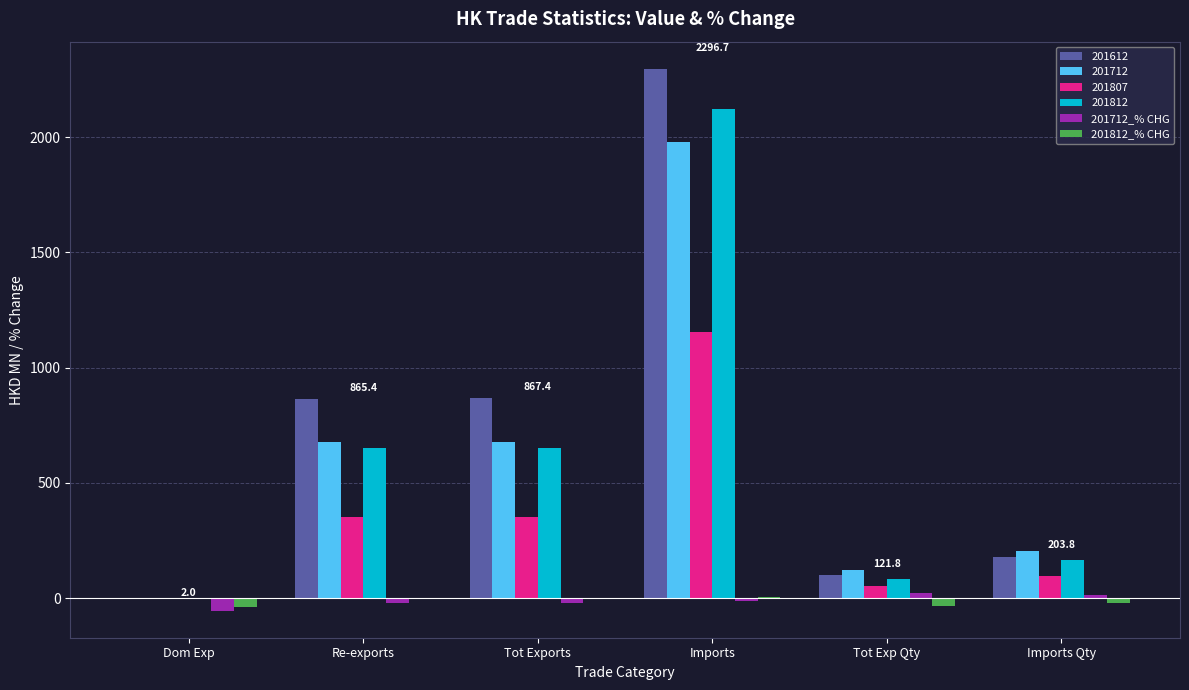

The 201712 series shows 1979.4 at Imports. True or false?

True